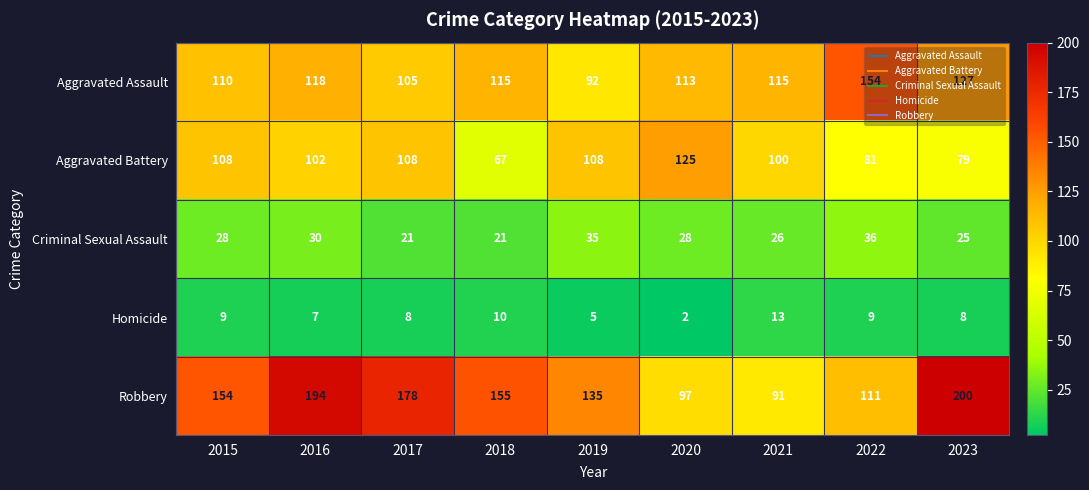

What is the average value of the Aggravated Battery series?

98